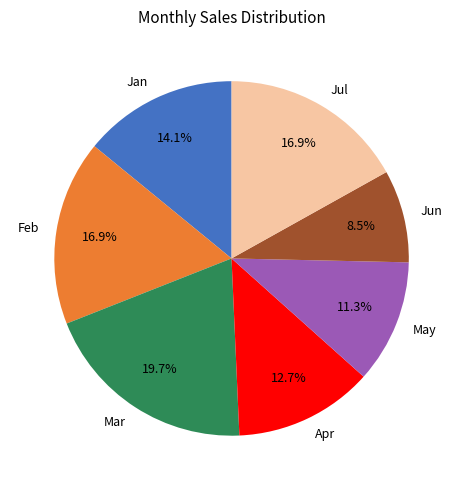

What is the ratio of the value at Mar to the value at Apr?

1.6